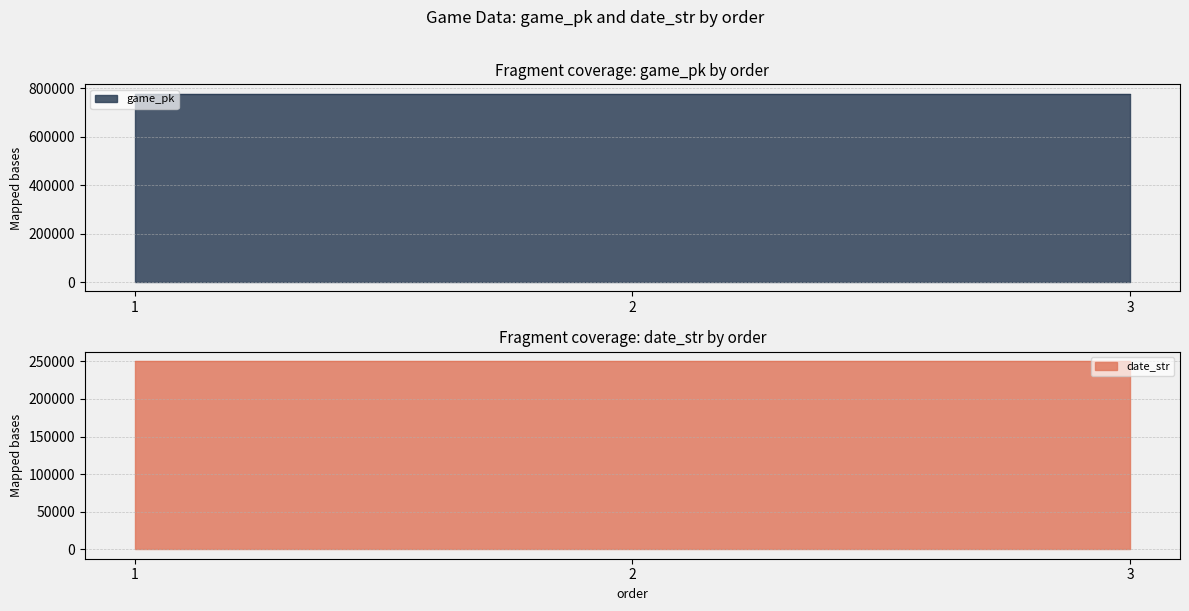

Reading left to right, extract all data points from this chart.

game_pk: 1=777850	2=777863	3=777968
date_str: 1=250520	2=250519	3=250511